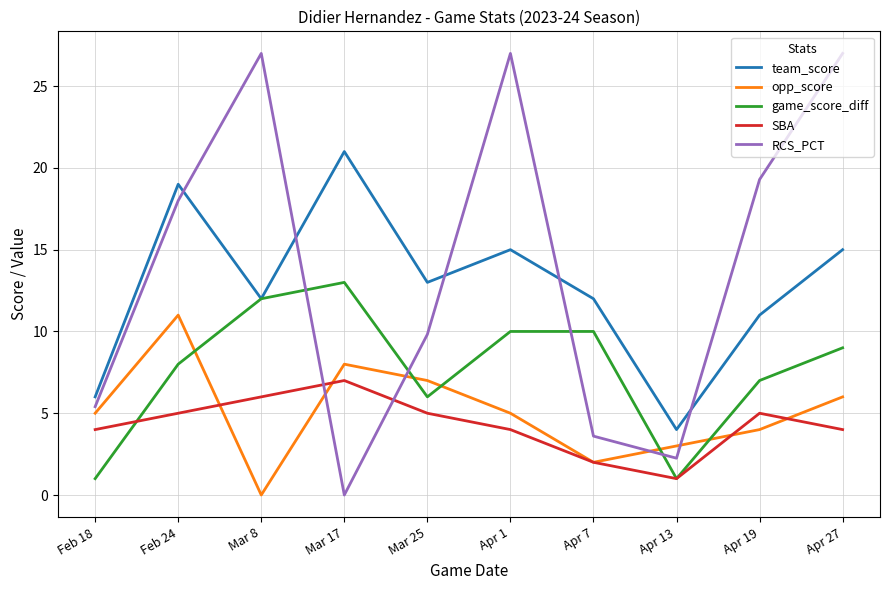

How many values in the game_score_diff series are below 9?

5